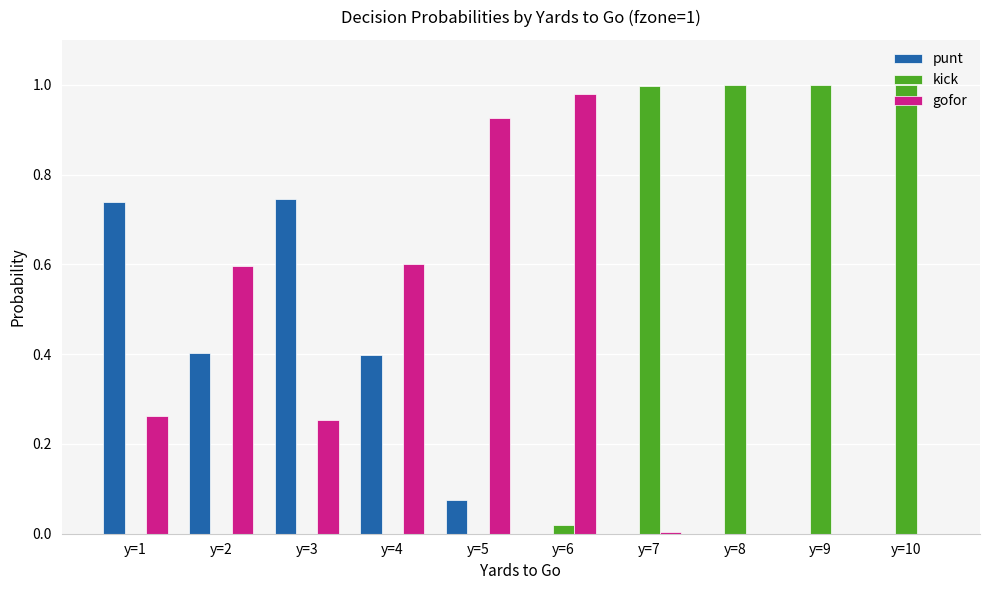

What is the sum of the kick values at y=10 and y=9?

2.0